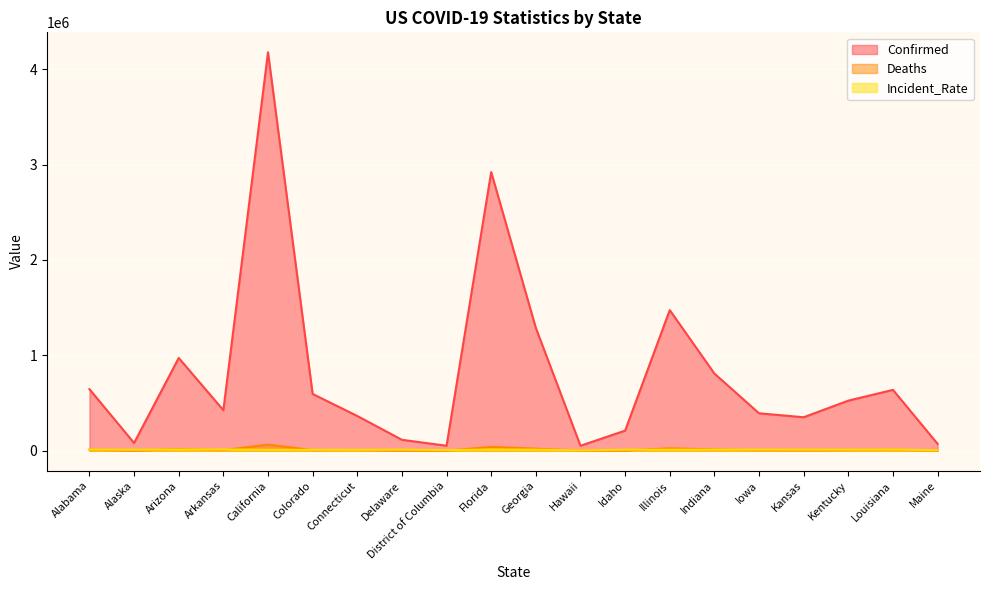

What are all the series names shown in the legend?

Confirmed, Deaths, Incident_Rate